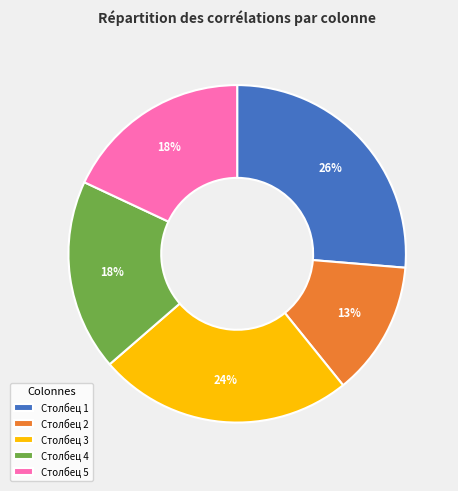

Does any single category account for the majority?

No